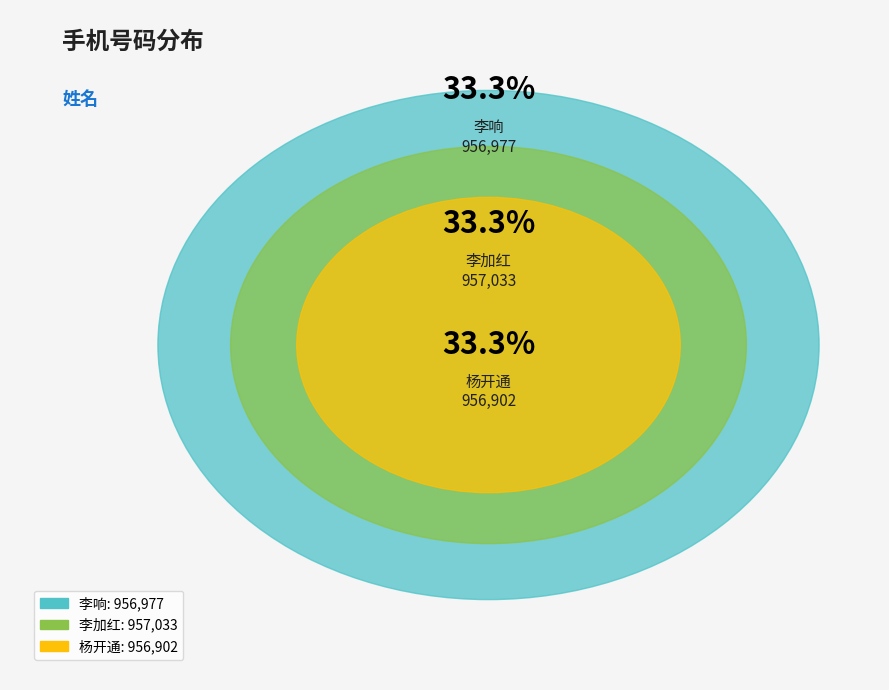

To the nearest percent, what is the combined percentage of 杨开通 and 李加红?

67%